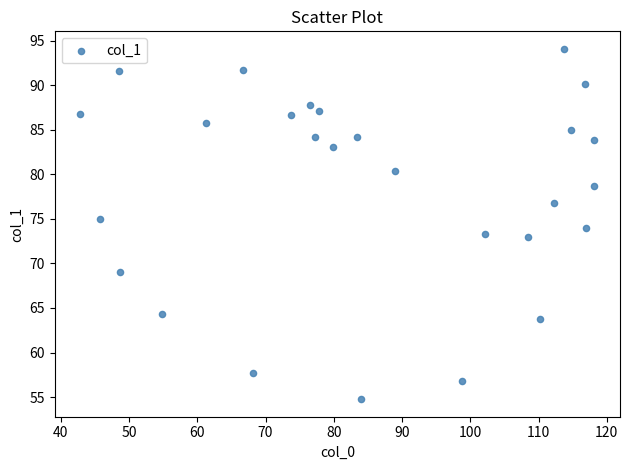

What is the range of Y values (max minus min)?

39.3